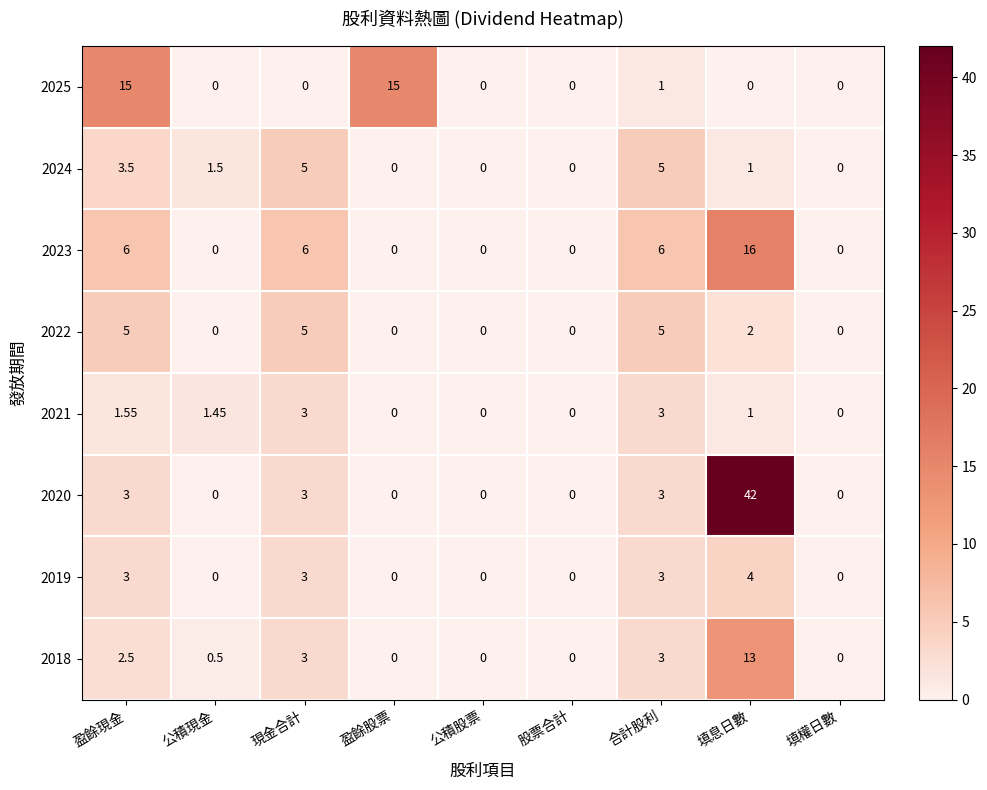

How many data points does each series have?

9